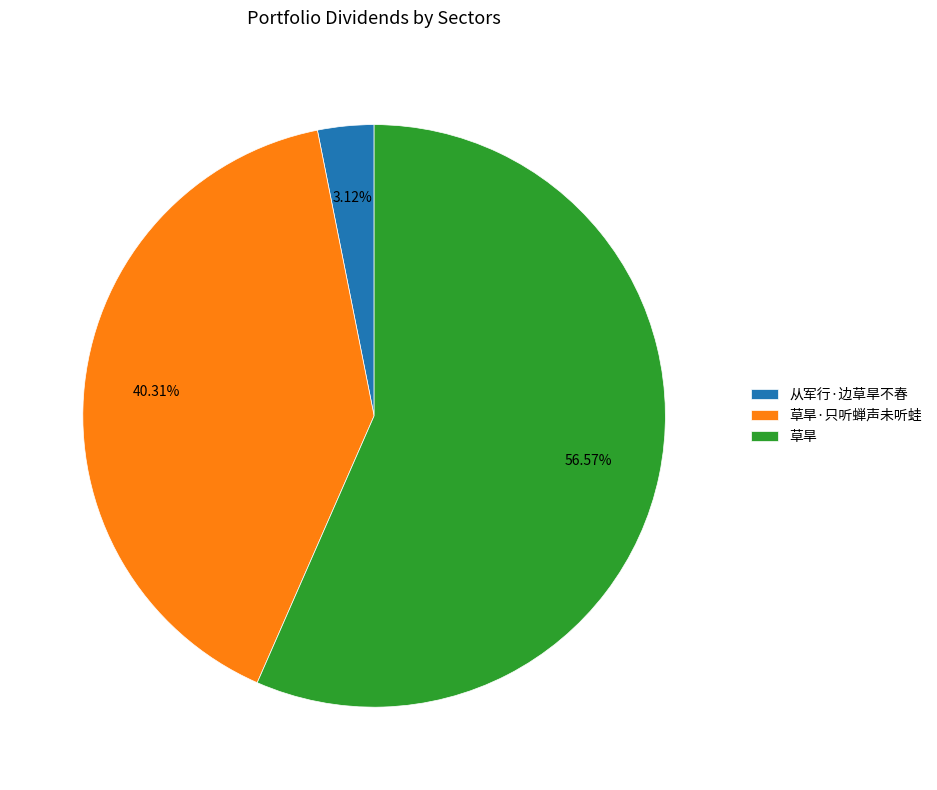

To the nearest percent, what percentage of the pie is 从军行·边草旱不春?

3%